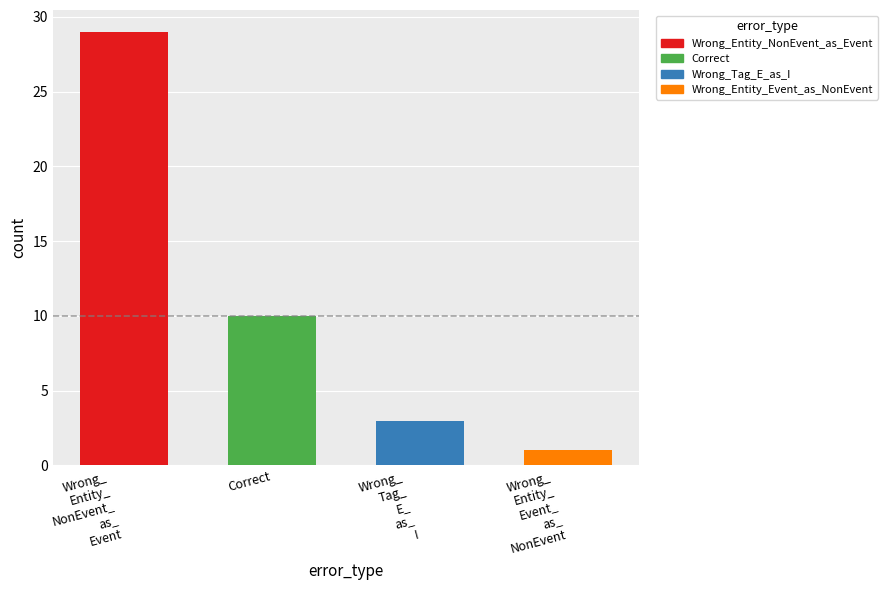

Where is the data nearest to the value 15?

Correct